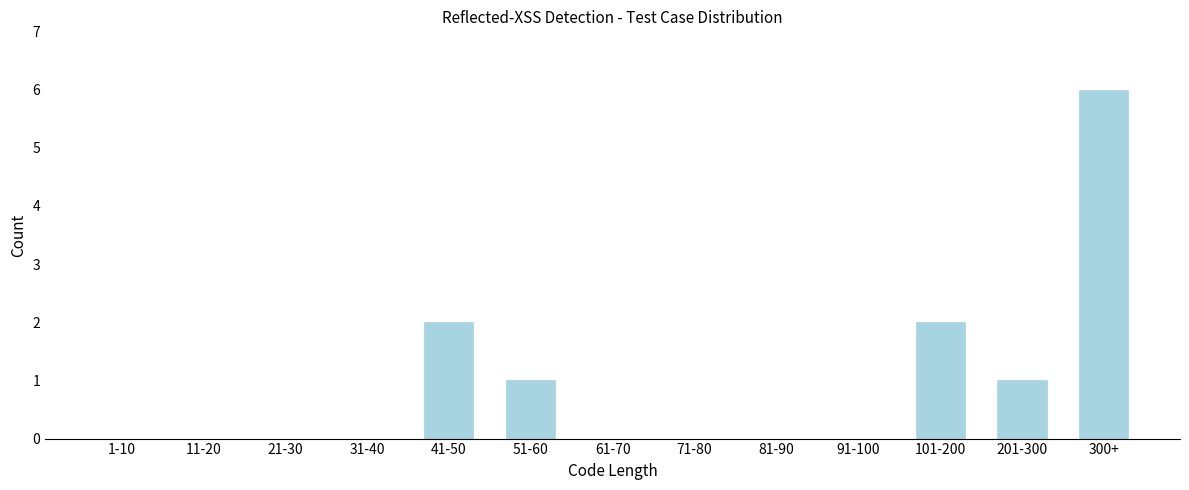

Reading left to right, list all the values displayed in this chart.

1-10=0	11-20=0	21-30=0	31-40=0	41-50=2	51-60=1	61-70=0	71-80=0	81-90=0	91-100=0	101-200=2	201-300=1	300+=6